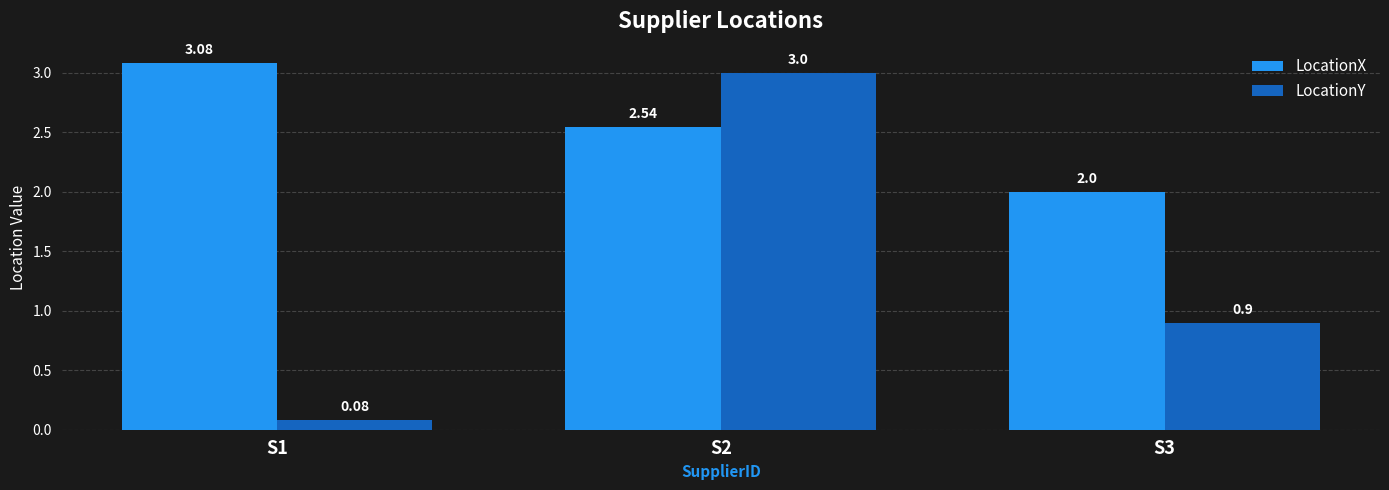

What is the difference between the maximum and minimum values in the LocationX series?

1.1